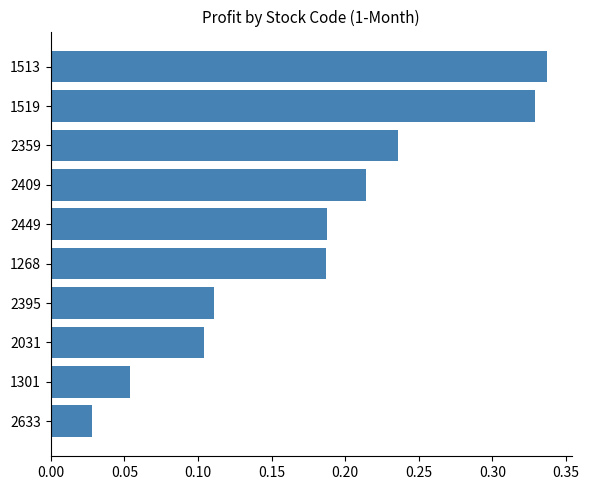

What is the change in value from 2395 to 2359?

+0.1